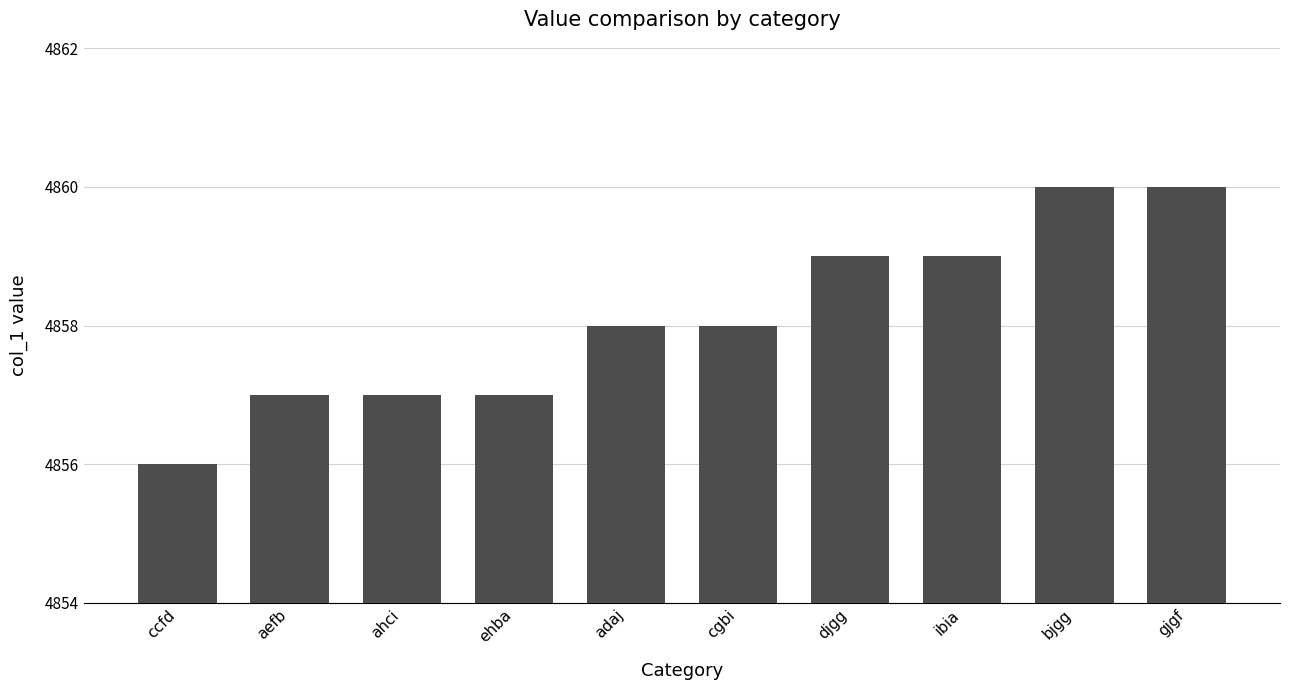

The chart shows a value of 4858 at adaj. True or false?

True